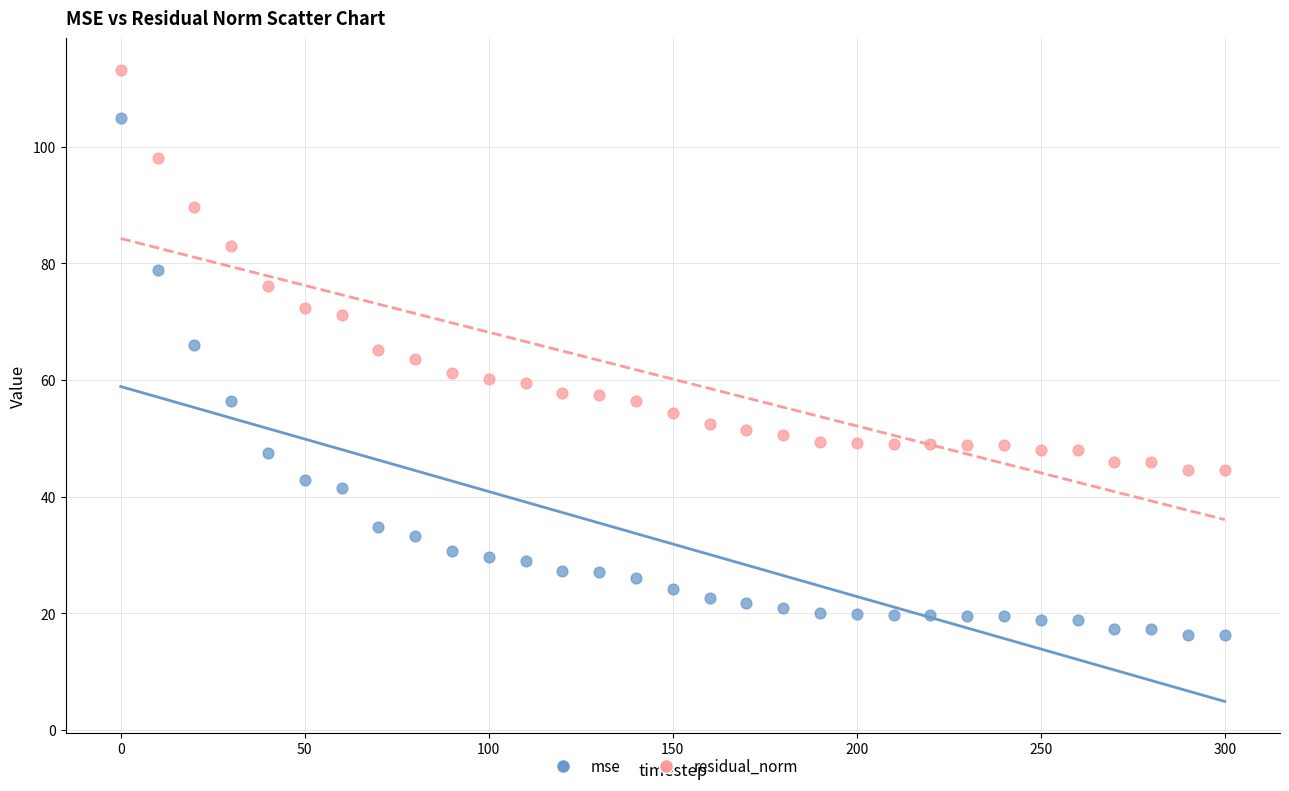

Which series has the largest Y range (max minus min)?

mse